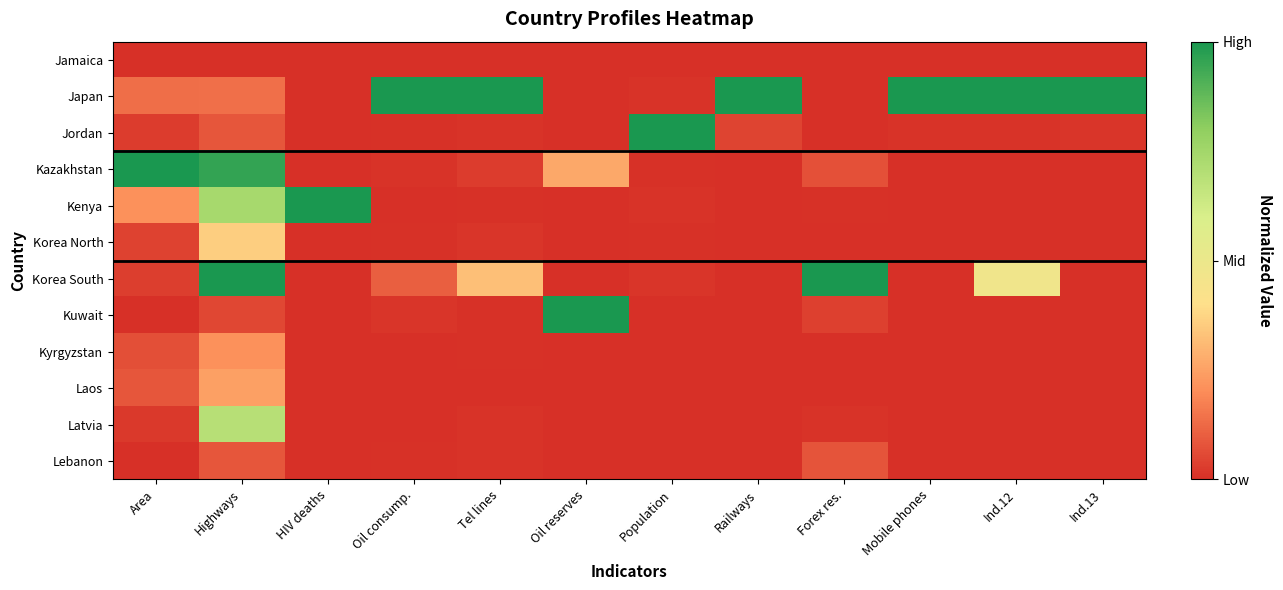

At how many categories does at least one series exceed 0?

12